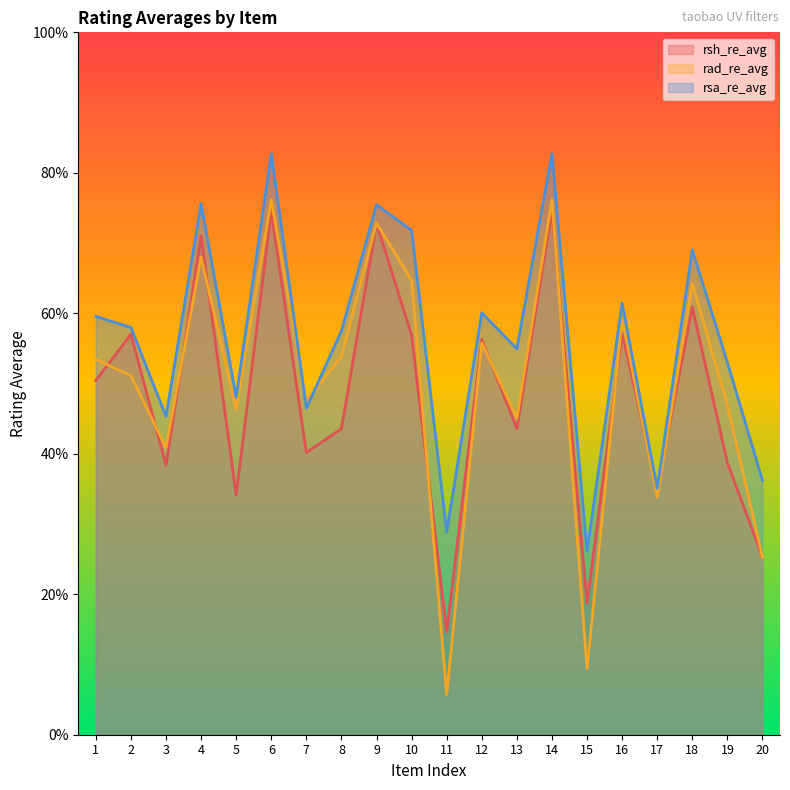

In rad_re_avg, how many points are higher than both neighbors (excluding endpoints)?

7